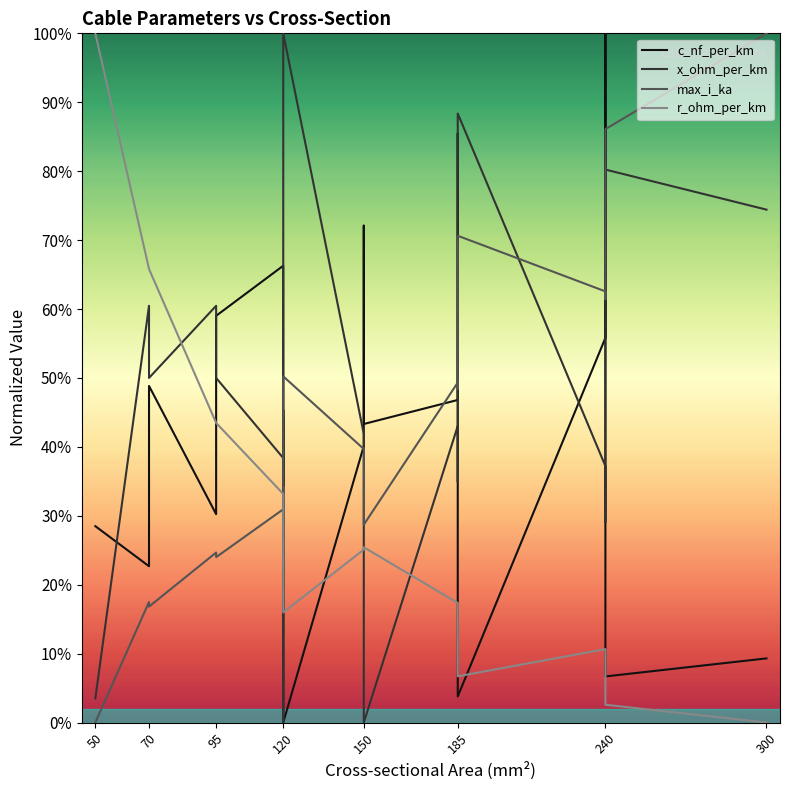

What is the difference between the maximum and minimum values in the x_ohm_per_km series?

1.0